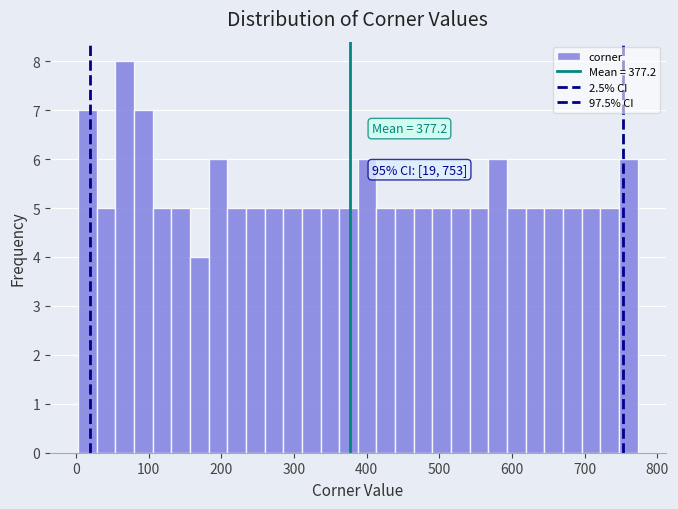

Around what value on the x-axis is the tallest bar? Give the approximate position of its centre, as read against the axis.

70